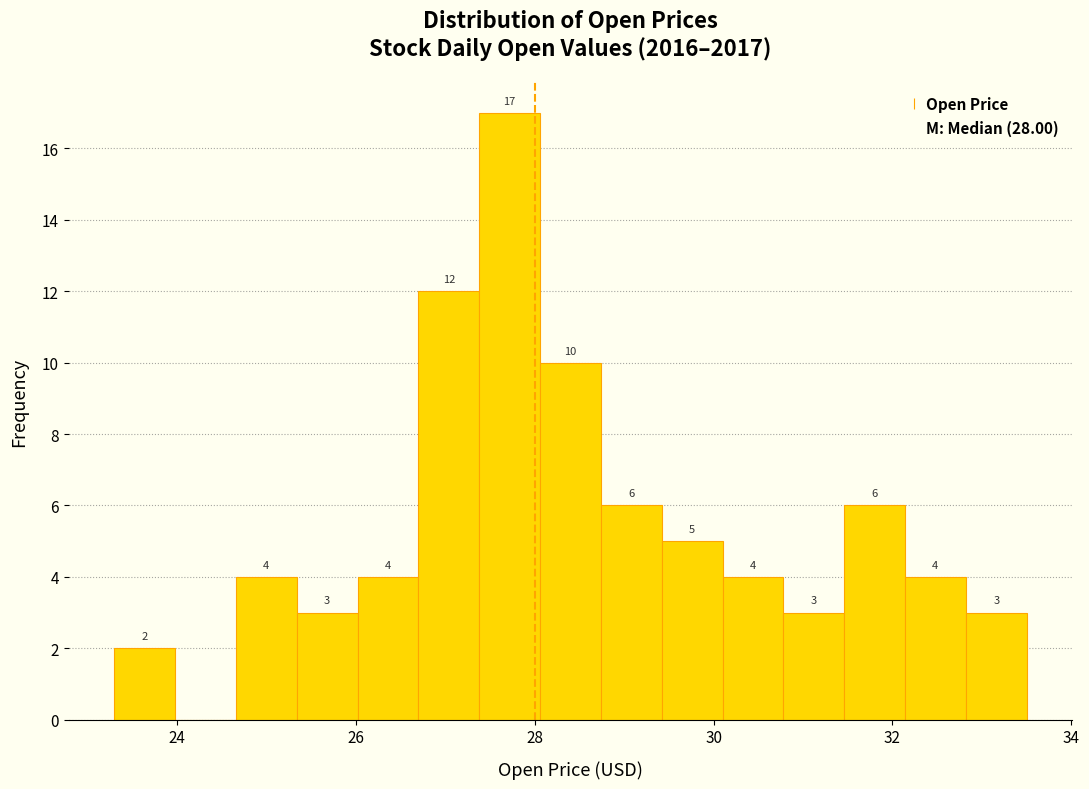

Read against the x-axis, roughly where is the centre of the tallest bar?

27.8